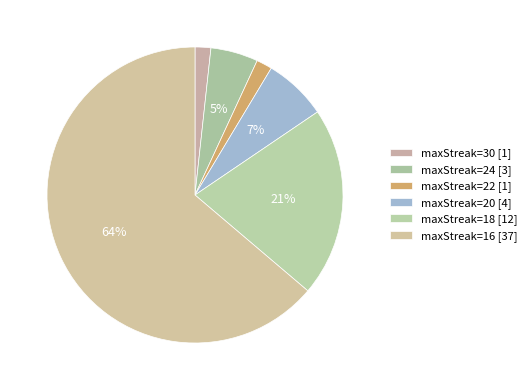

Count the number of slices in the pie.

6